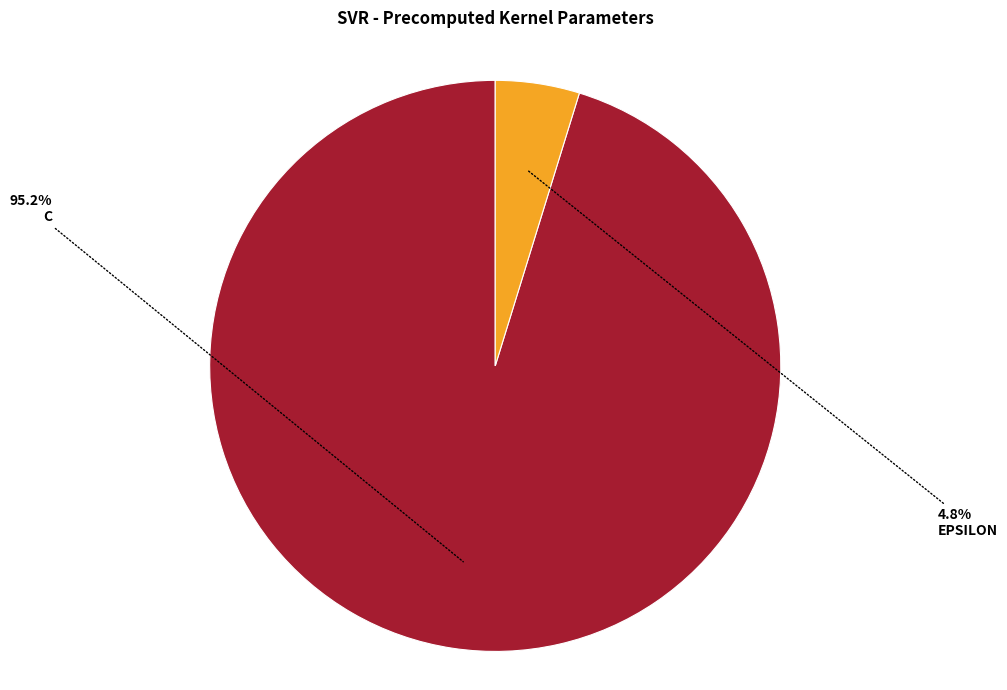

Is there any slice that represents more than half of the pie?

Yes